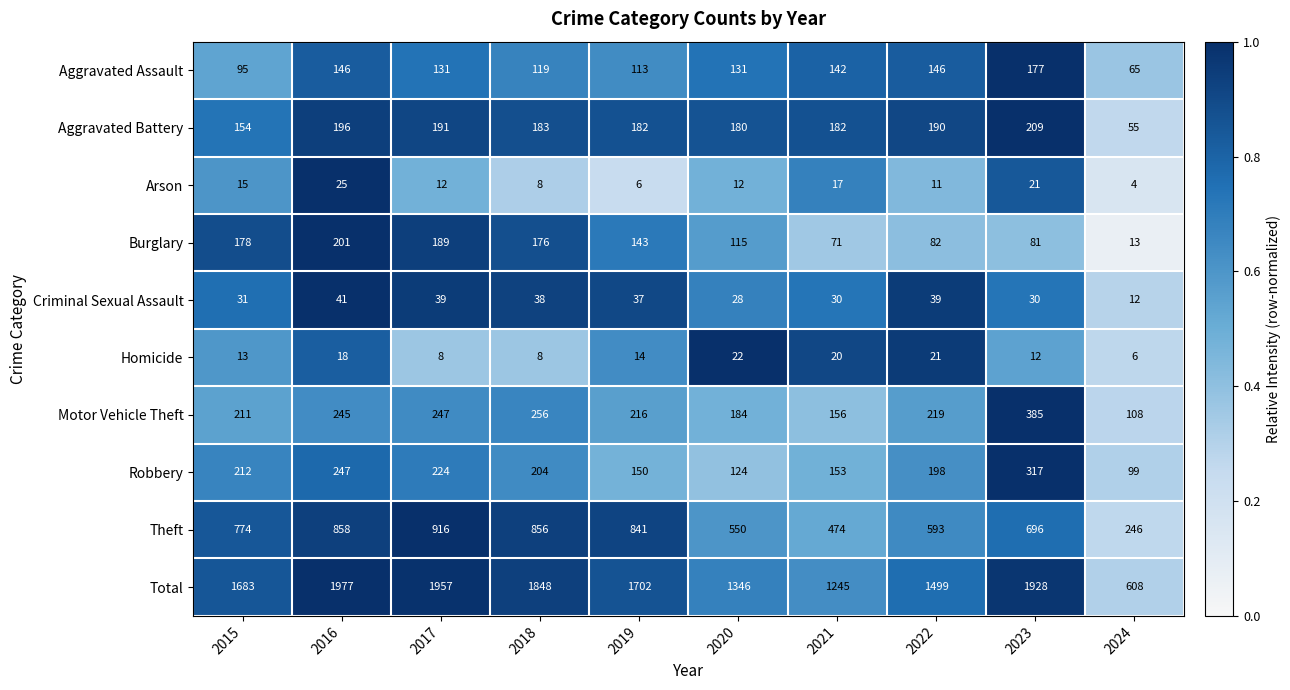

At which label does Motor Vehicle Theft reach its peak?

2023